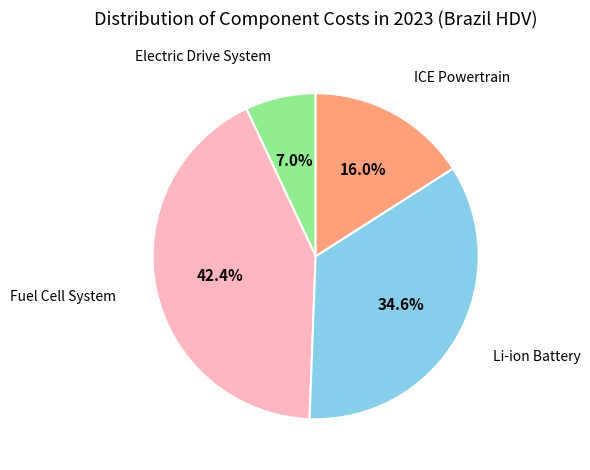

Is there any slice that represents more than half of the pie?

No